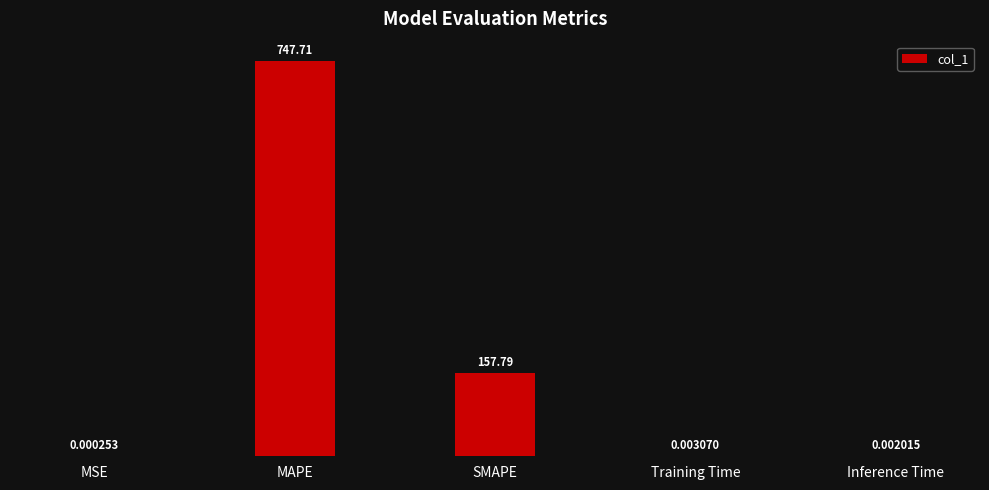

Which category has the highest value across all series?

MAPE